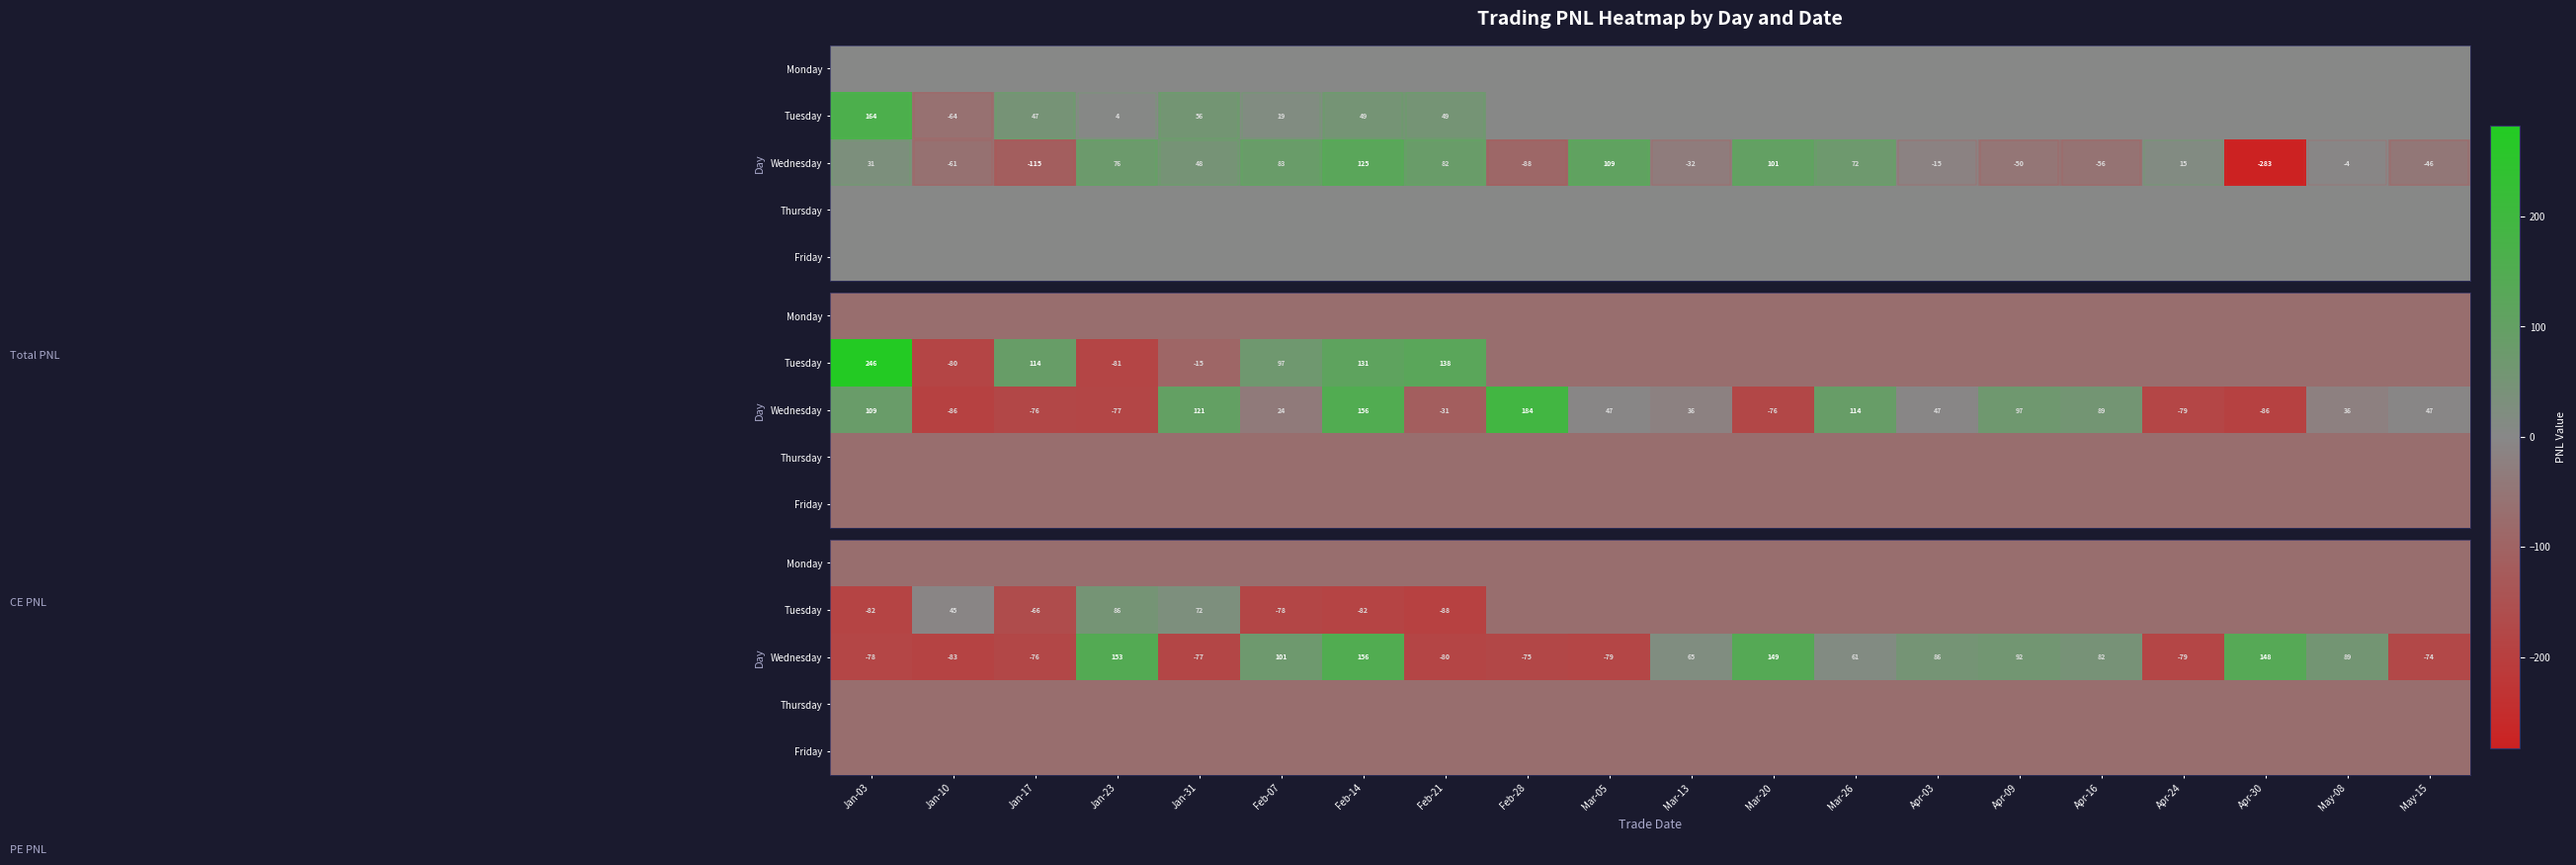

How many data points in Wednesday are above 64?

10